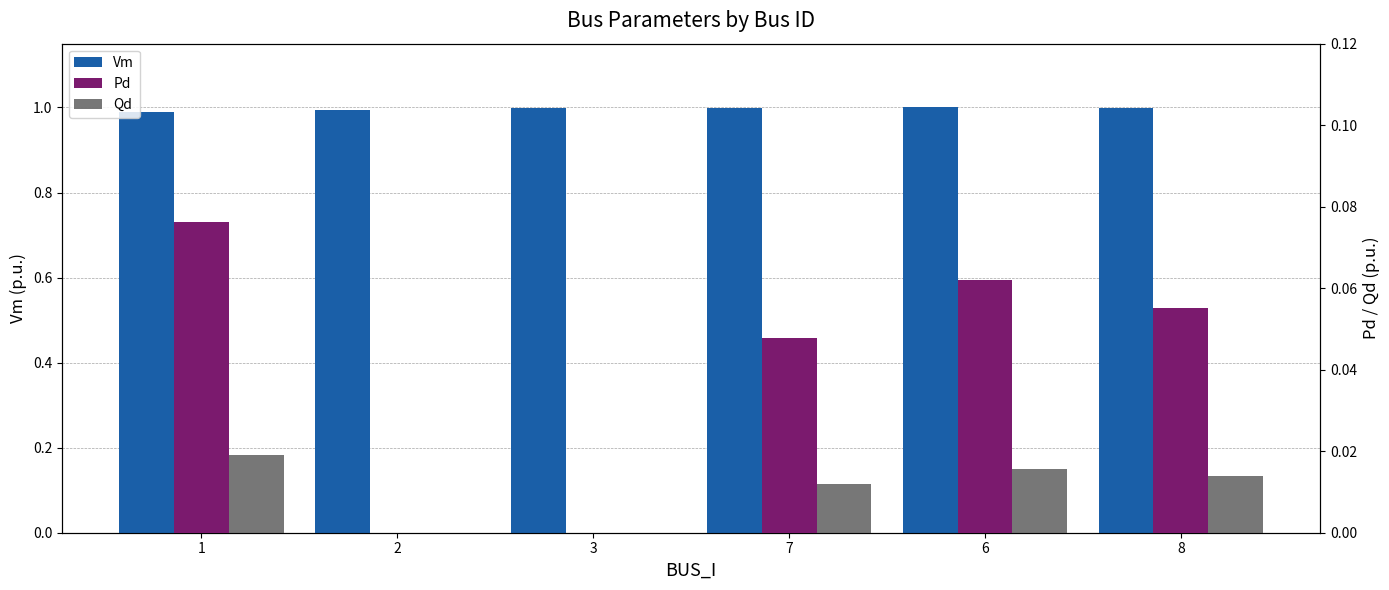

List the series in order of their peak value, highest first.

Vm, Pd, Qd